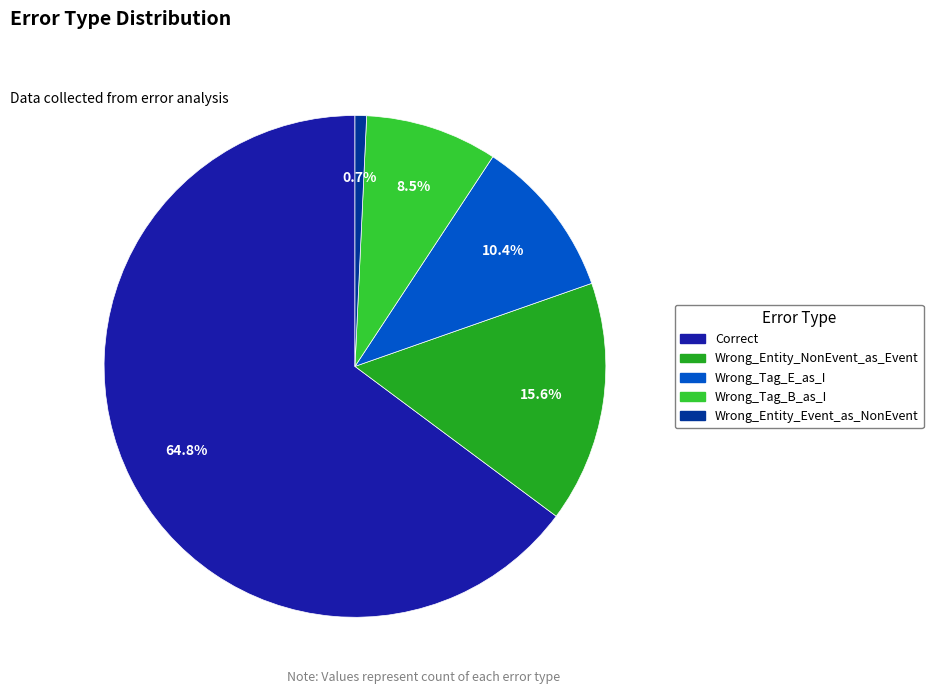

Rank the categories by value from lowest to highest.

Wrong_Entity_Event_as_NonEvent, Wrong_Tag_B_as_I, Wrong_Tag_E_as_I, Wrong_Entity_NonEvent_as_Event, Correct